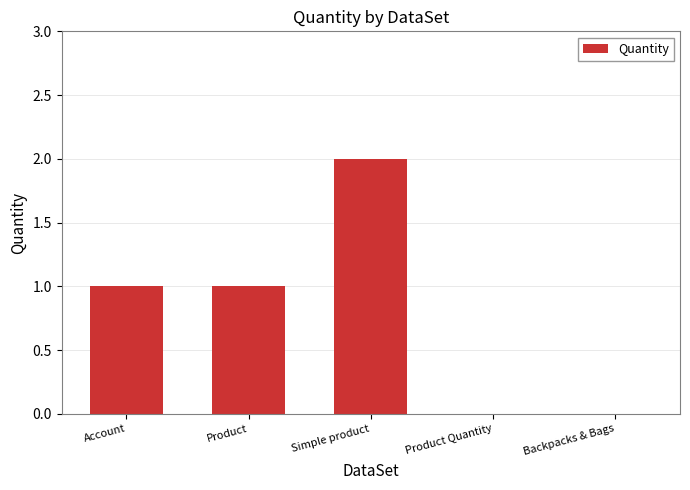

Between Simple product and Product Quantity, which is larger?

Simple product